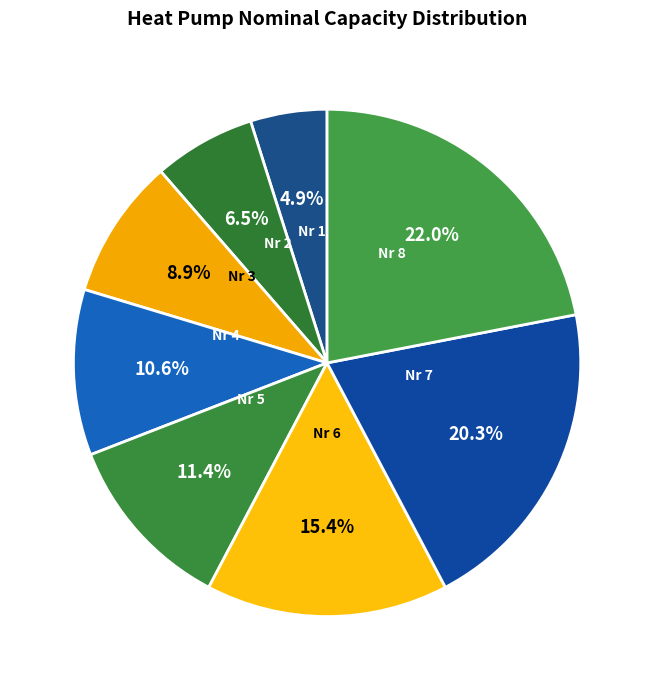

Count the number of slices in the pie.

8